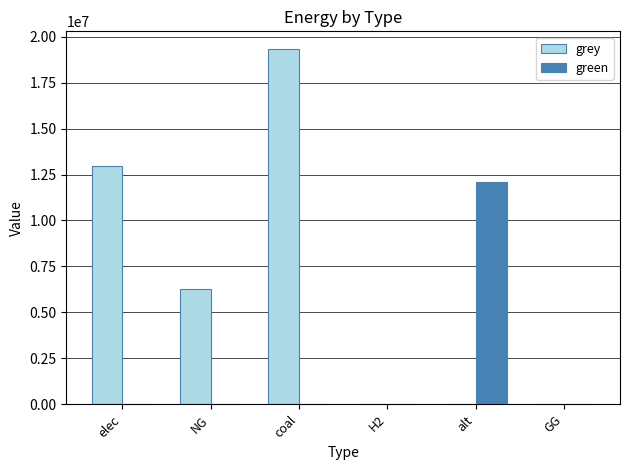

Where does the grey series first go above 6279814?

elec